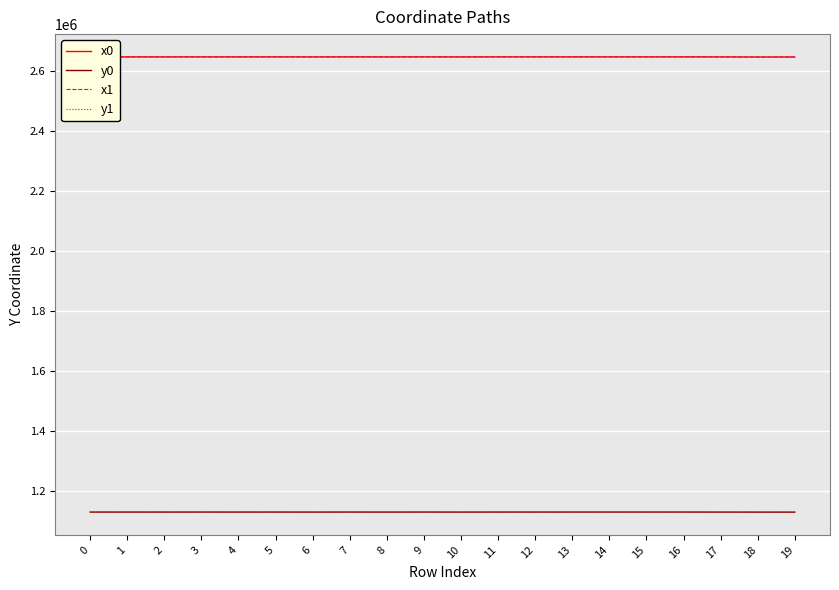

True or false: y0 and x0 cross at least once.

False